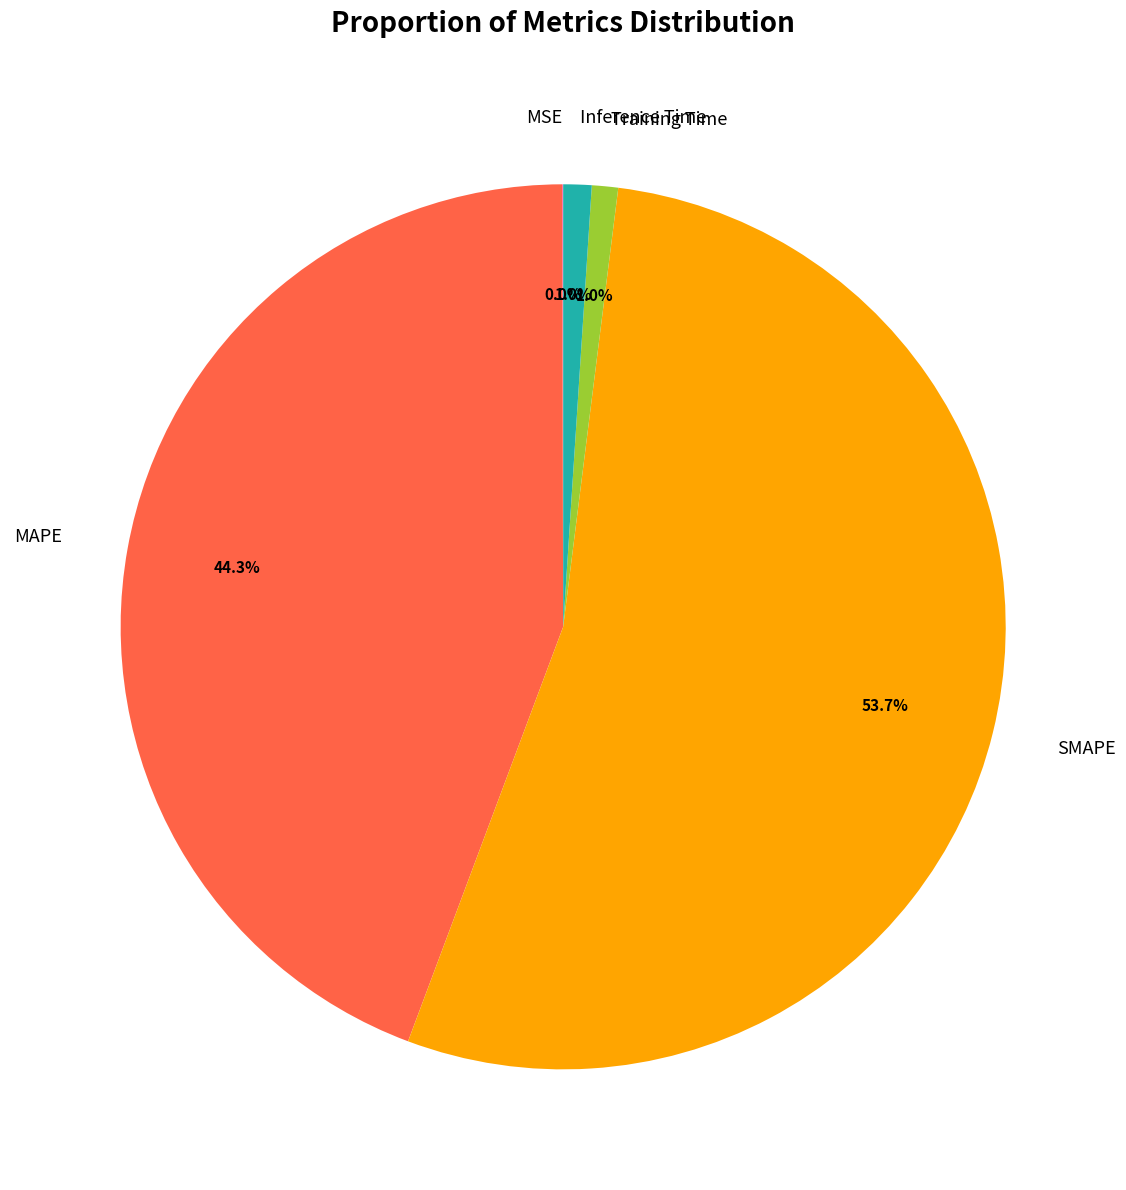

What is the largest slice in the pie chart?

SMAPE